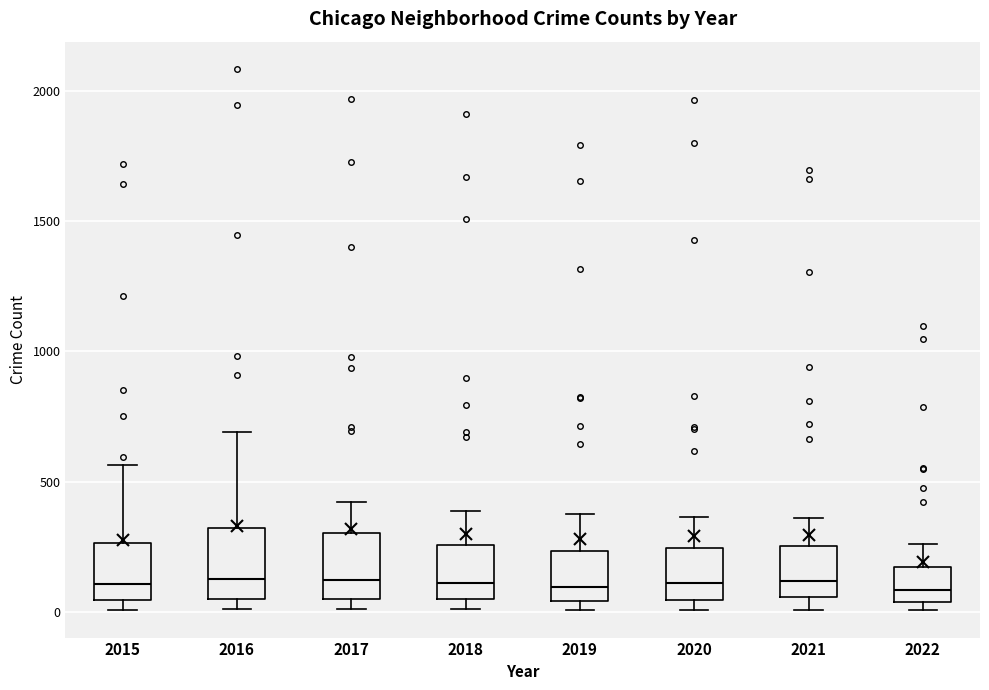

Where does the upper whisker of the box at x = 2018 end on the y-axis? The values are not printed on the chart, so give them approximately, as read against the axis.

400